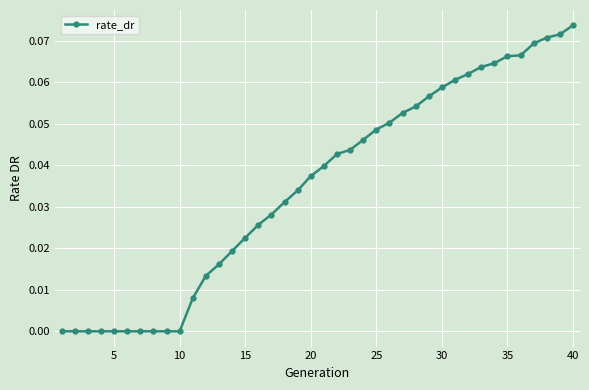

What is the sum of all values?

1.4